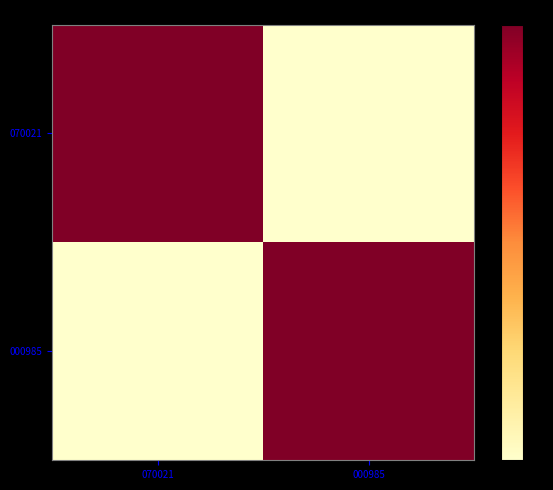

At 070021, list the series in order from smallest to largest.

000985, 070021